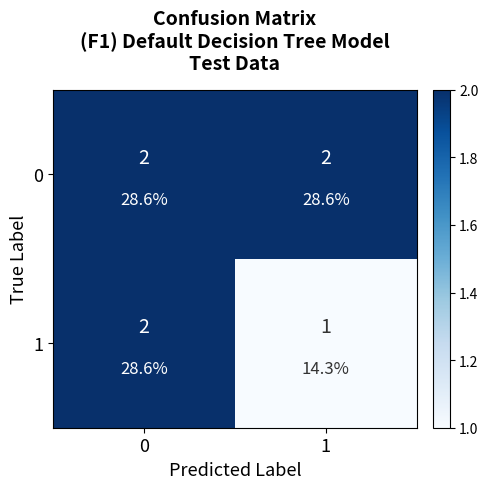

What is the sum of the 0 values at 1 and 0?

4